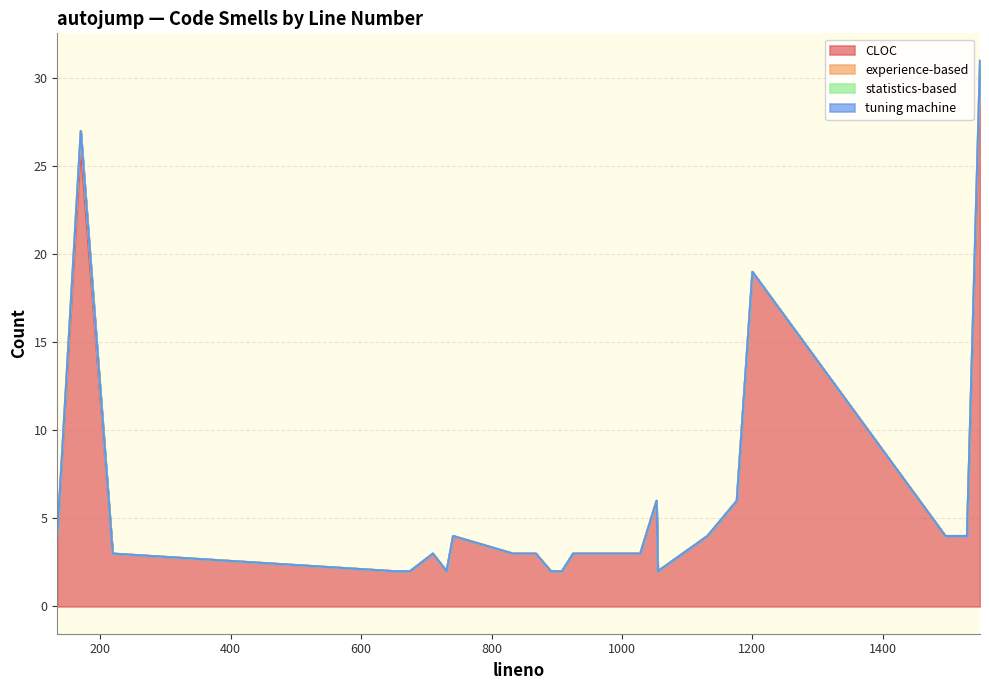

Does the chart display data point markers on the line(s)?

No